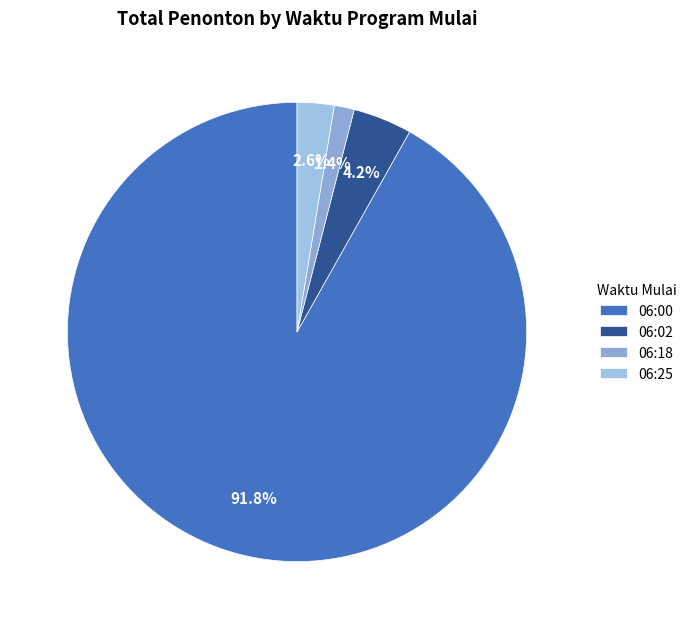

How many segments does this pie chart have?

4